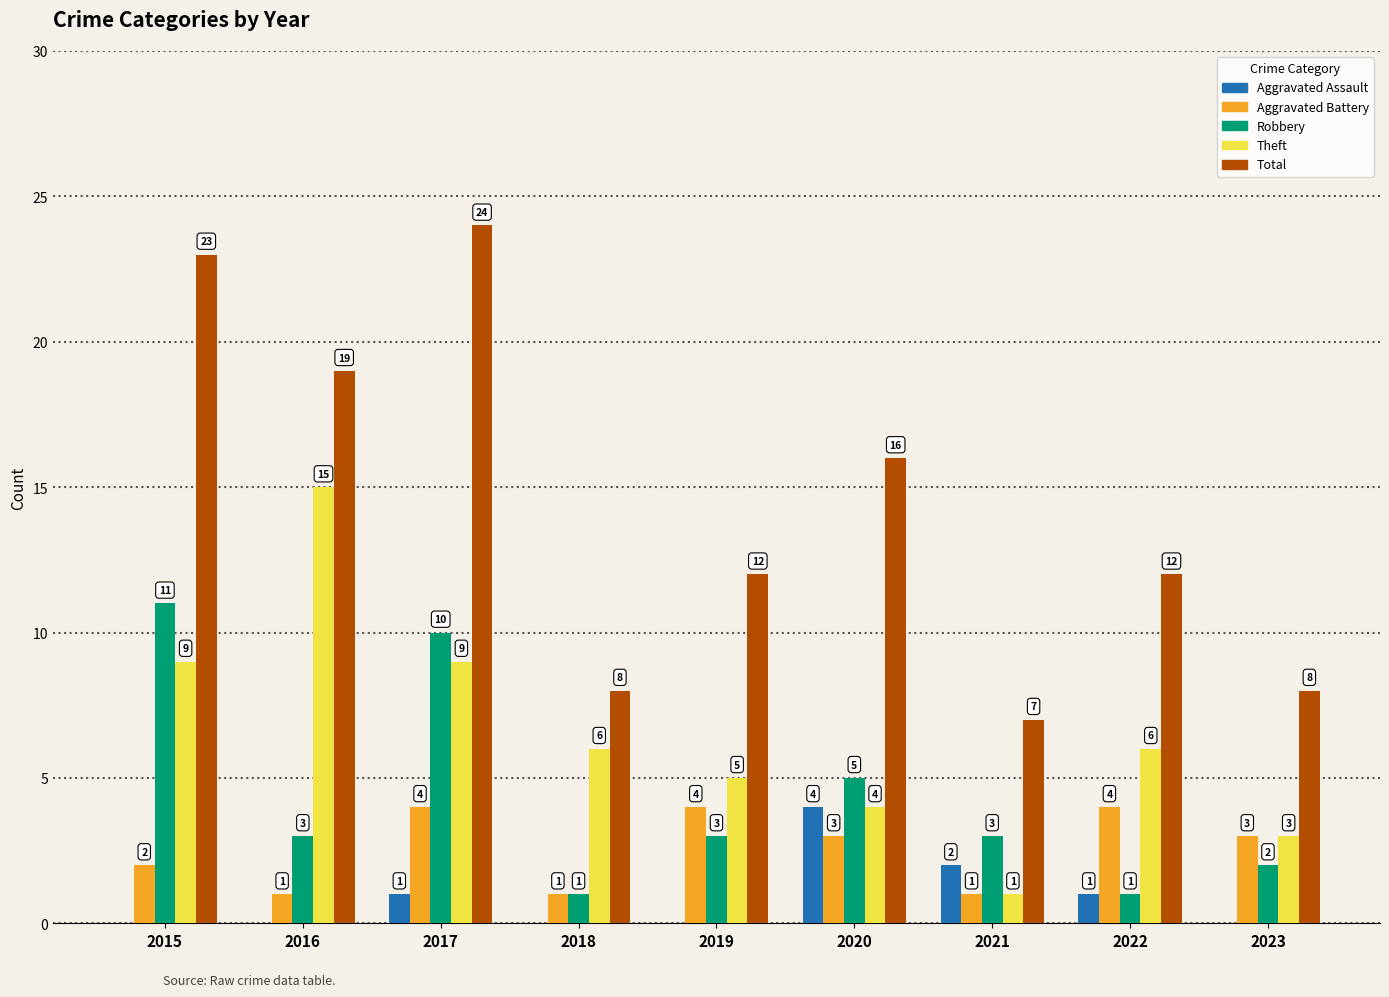

What is the difference between the Total values at 2021 and 2016?

12